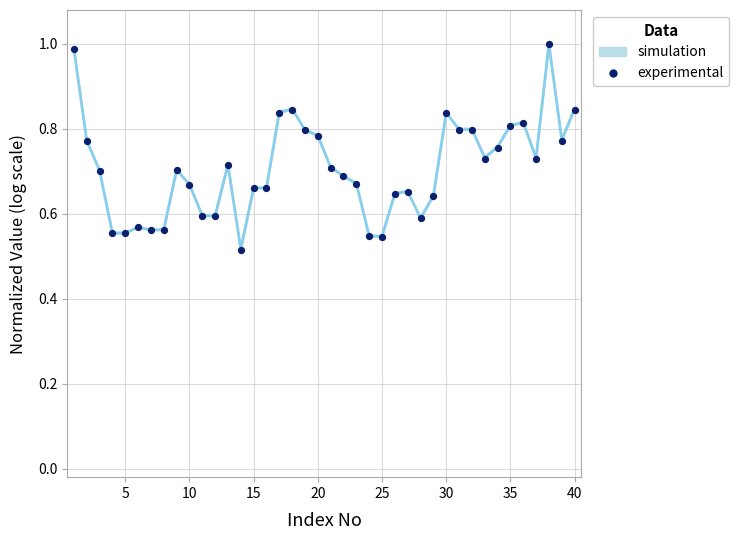

How many data points are displayed?

40